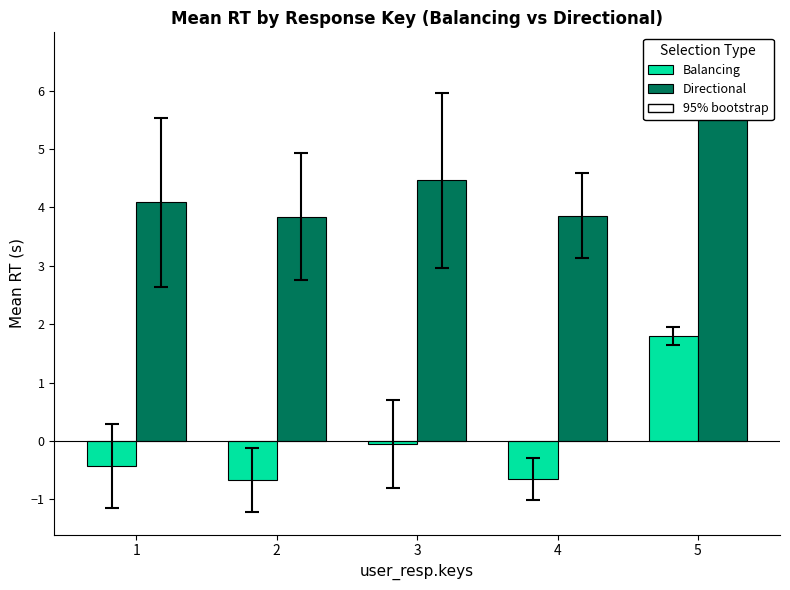

How many distinct data groups are displayed?

2